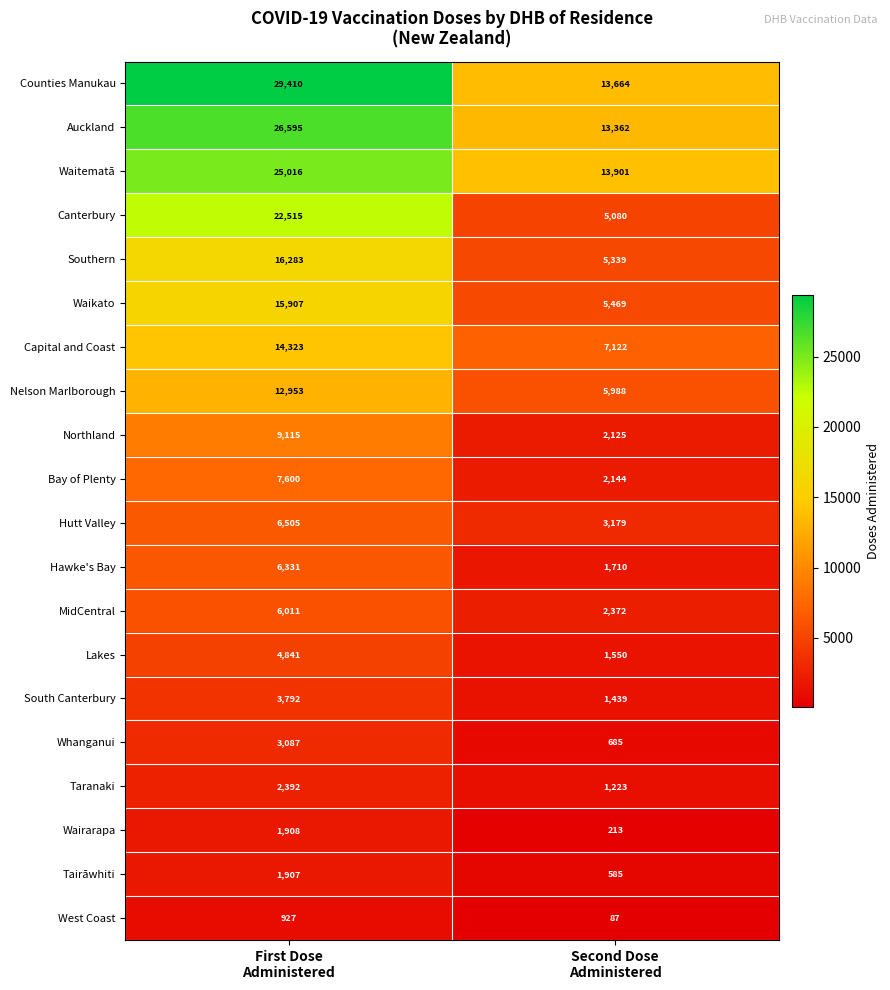

What is the greatest value displayed?

29410